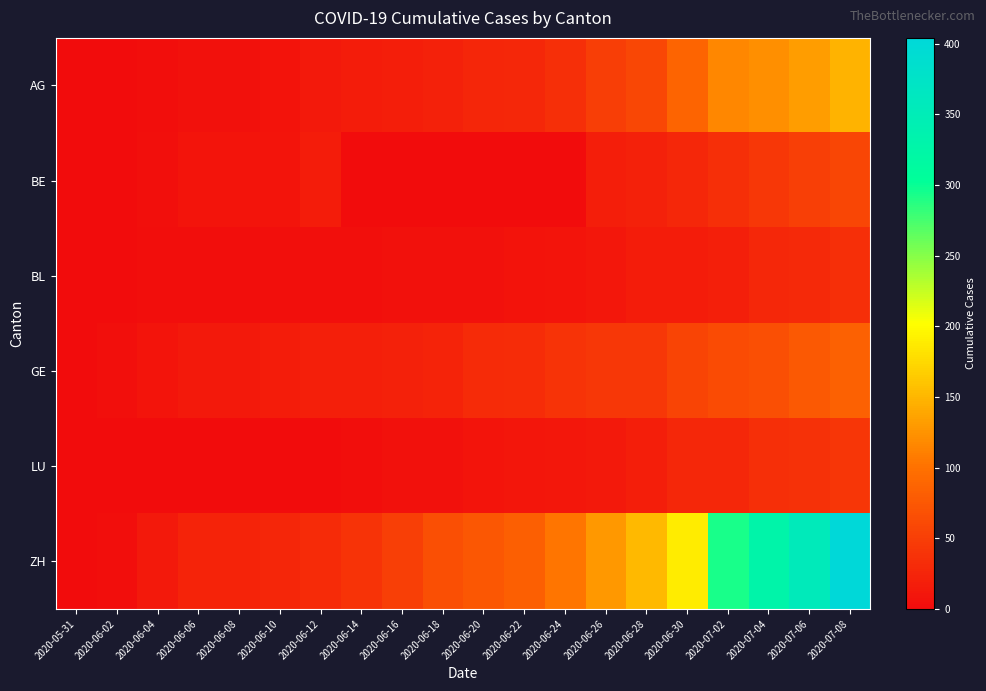

Rank the series at 2020-06-28 from highest to lowest value.

ZH, AG, GE, BE, LU, BL